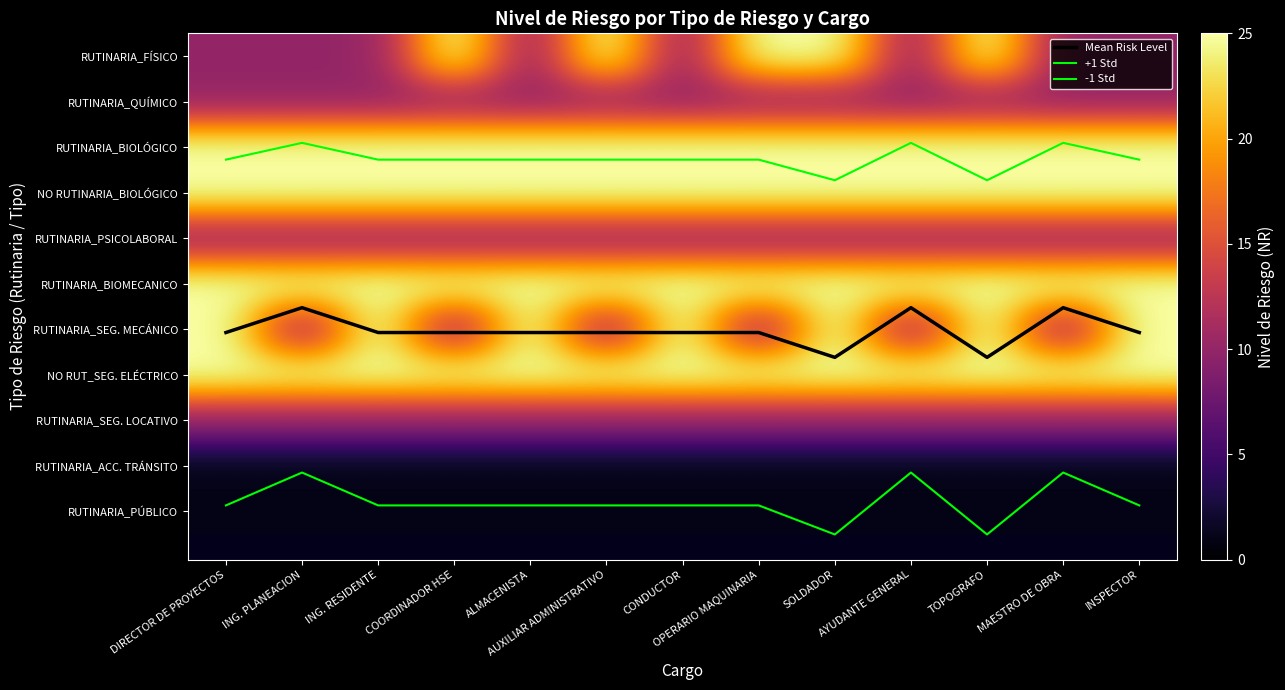

What is the highest value of the RUTINARIA_BIOMECANICO series?

25.0